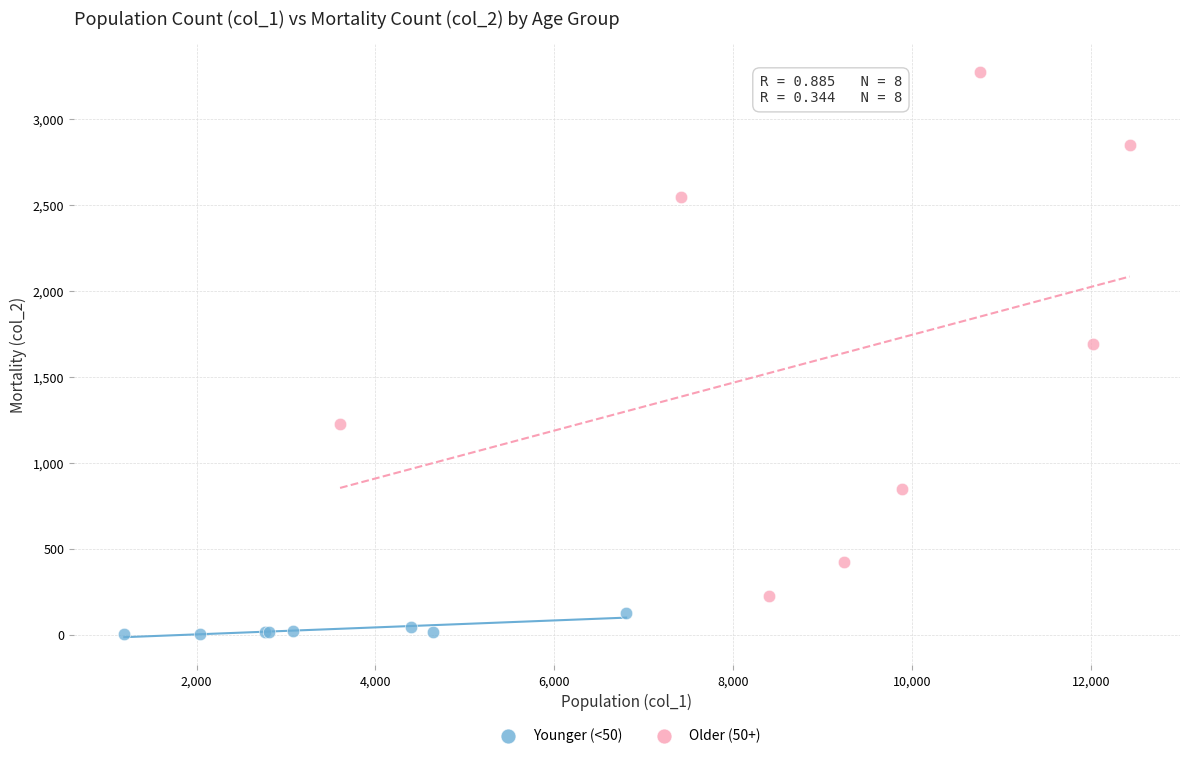

Which series contains the lowest Y value?

Younger (<50)